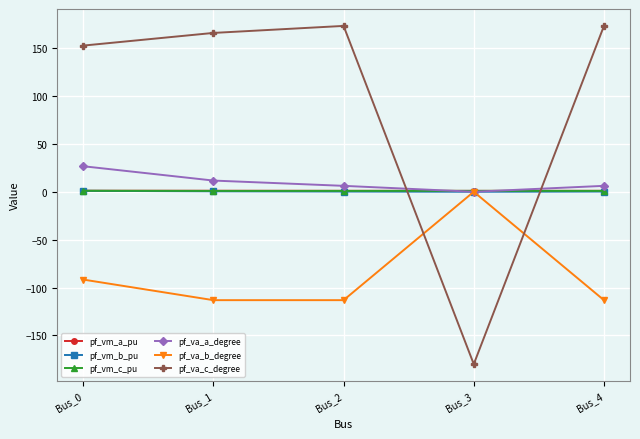

Between which two adjacent categories do pf_va_b_degree and pf_va_c_degree first intersect?

Bus_2 and Bus_3